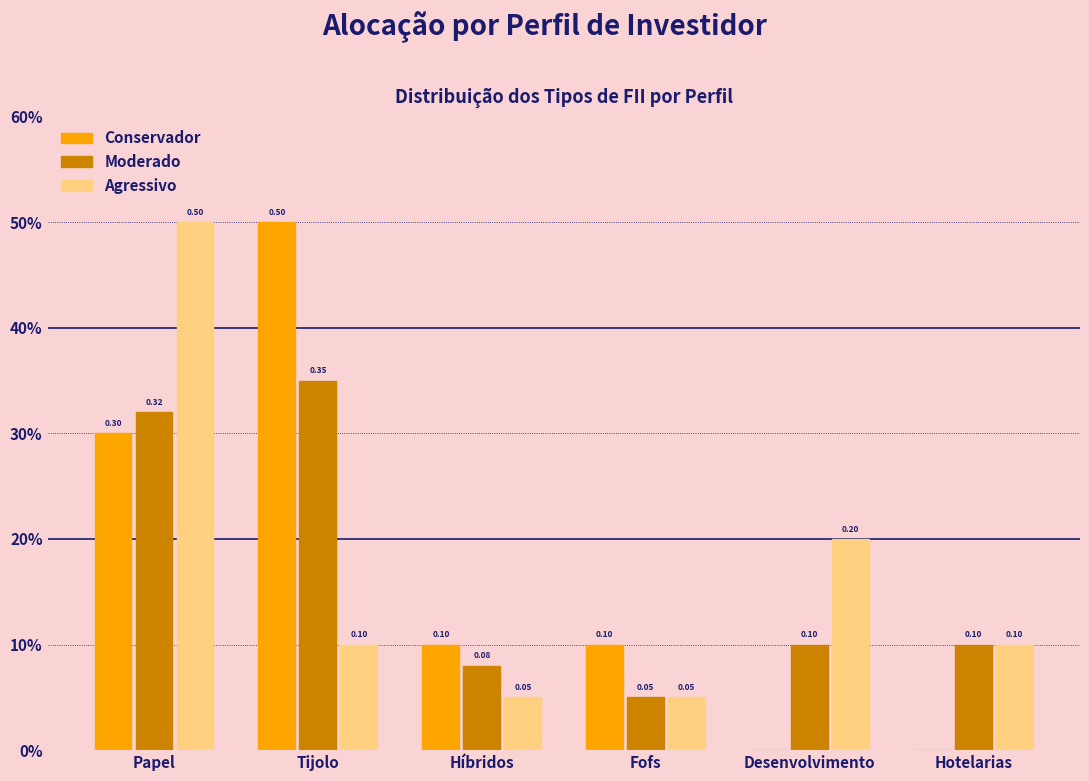

Are the bars horizontal?

No